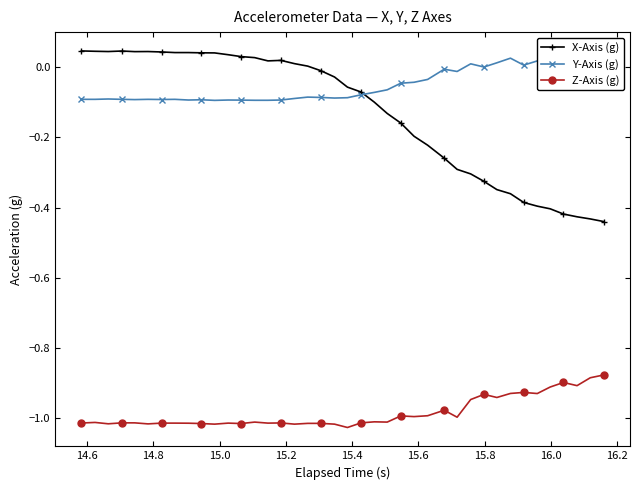

True or false: Y-Axis (g) and Z-Axis (g) cross at least once.

False